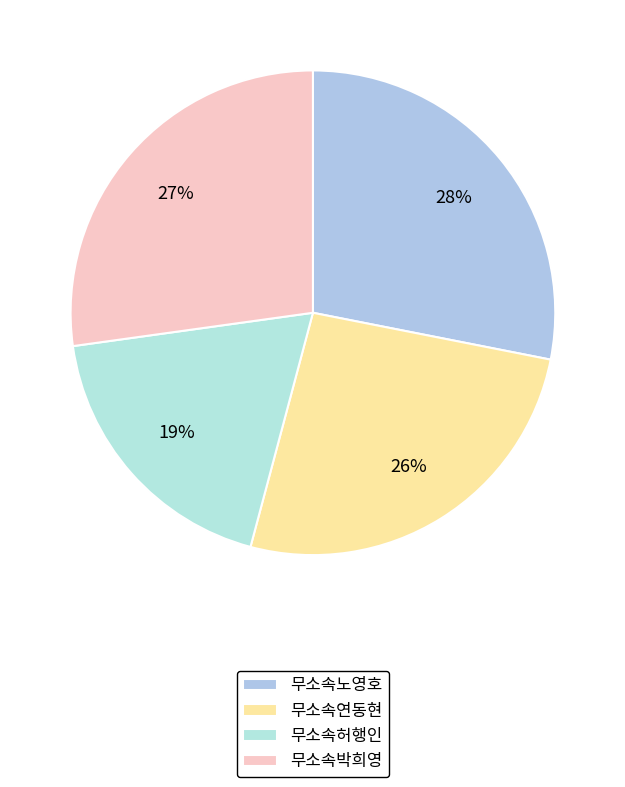

To the nearest percent, what is the difference between the 무소속박희영 and 무소속노영호 slice percentages?

1%